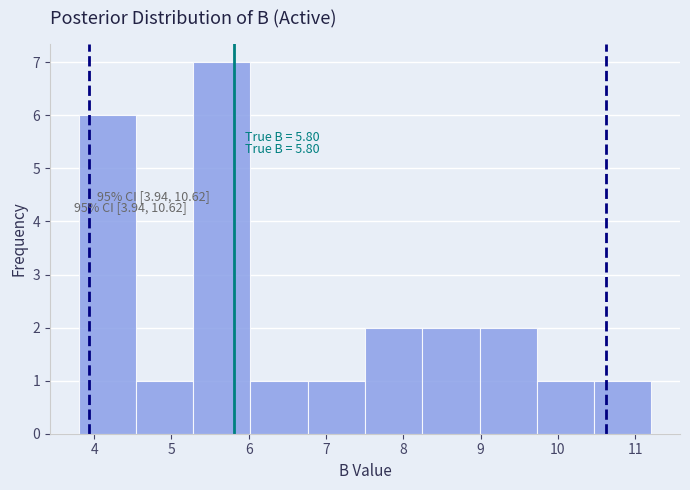

Which range on the x-axis has the tallest bar?

5.3 to 6.0